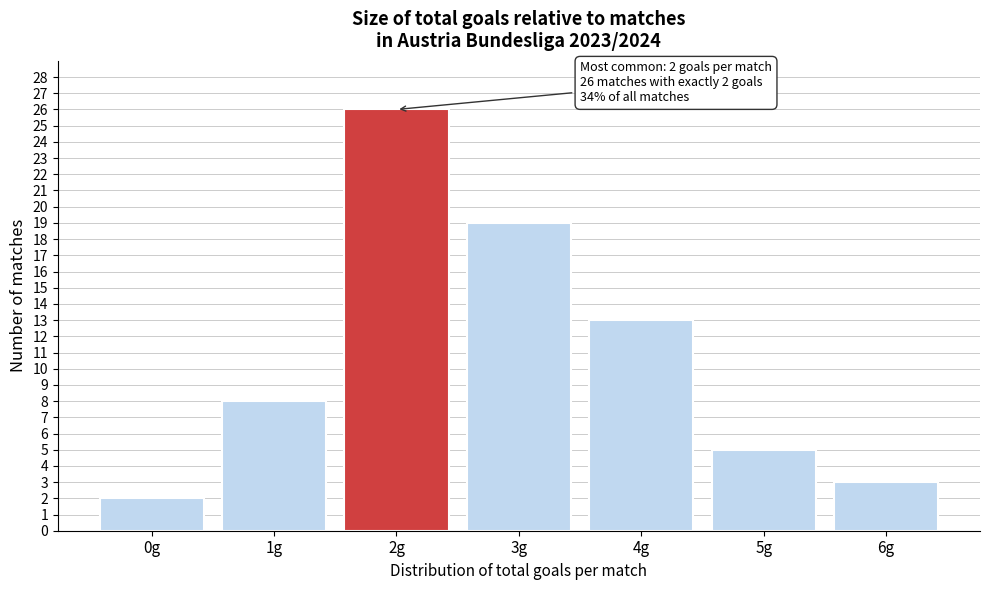

Reading left to right, transcribe all the data shown in this chart.

2	8	26	19	13	5	3